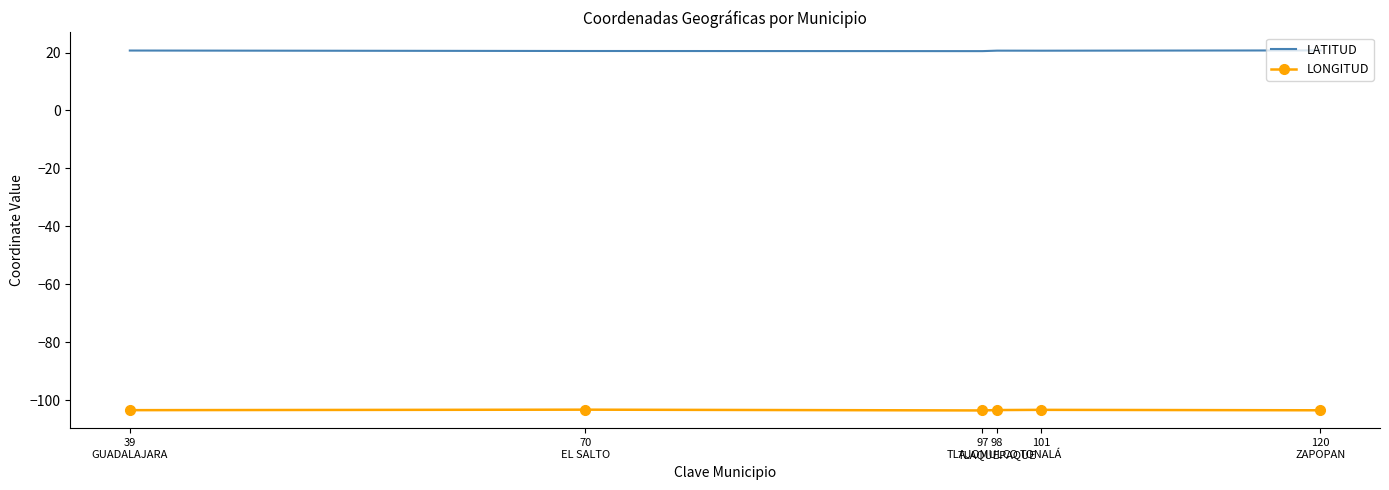

True or false: LONGITUD has a value of -68.3 at 70
EL SALTO.

False